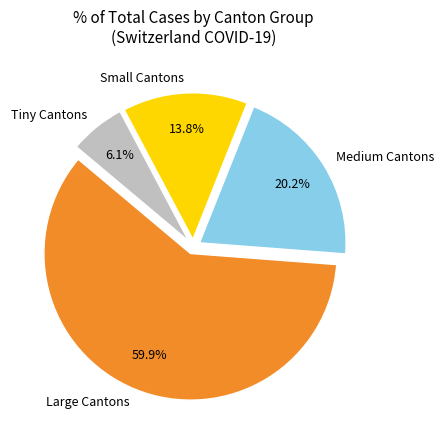

How many segments does this pie chart have?

4